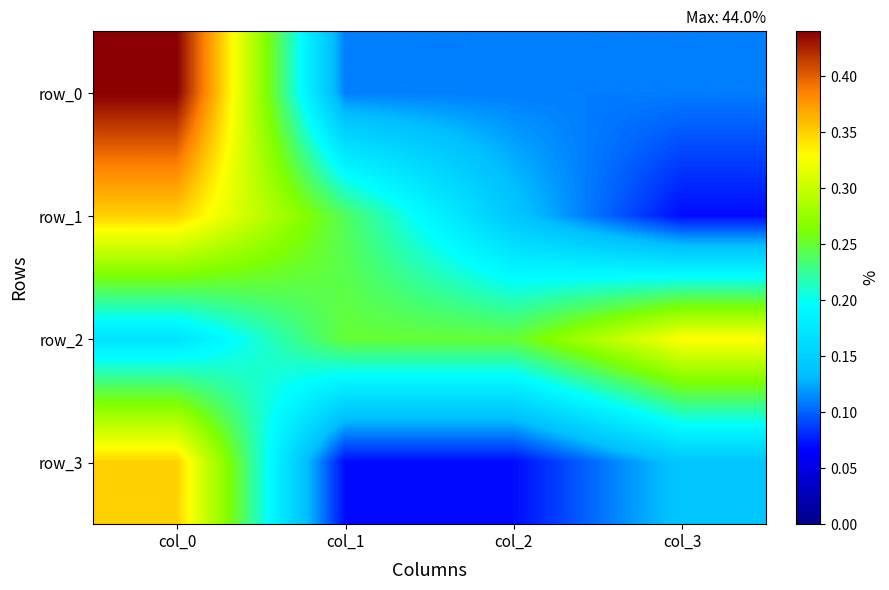

At which label does row_1 reach its peak?

col_0